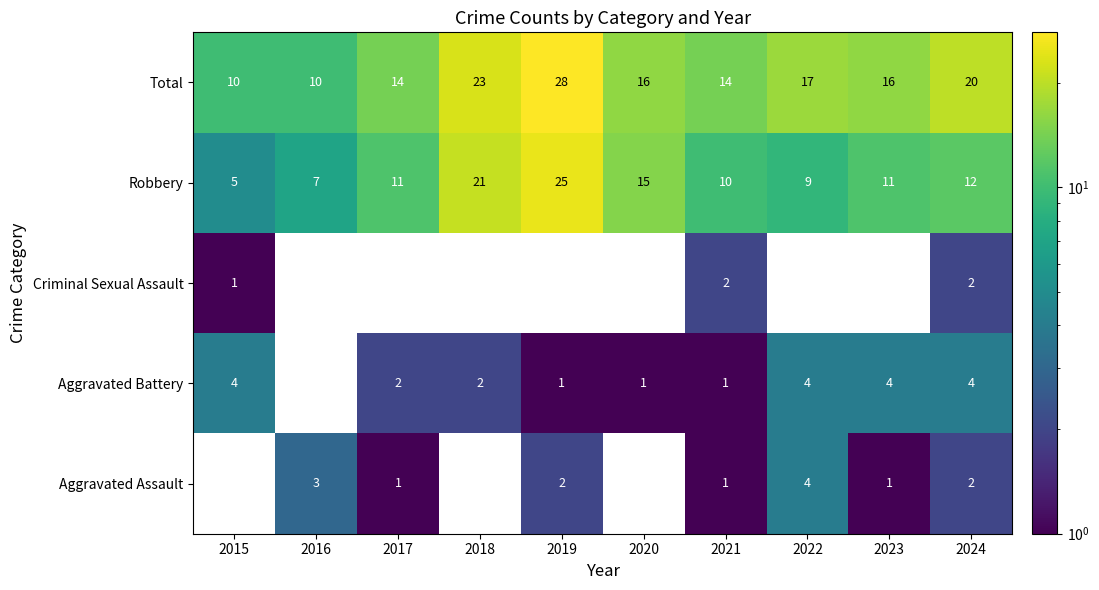

Read the Robbery value at 2021, to the nearest 5.

10